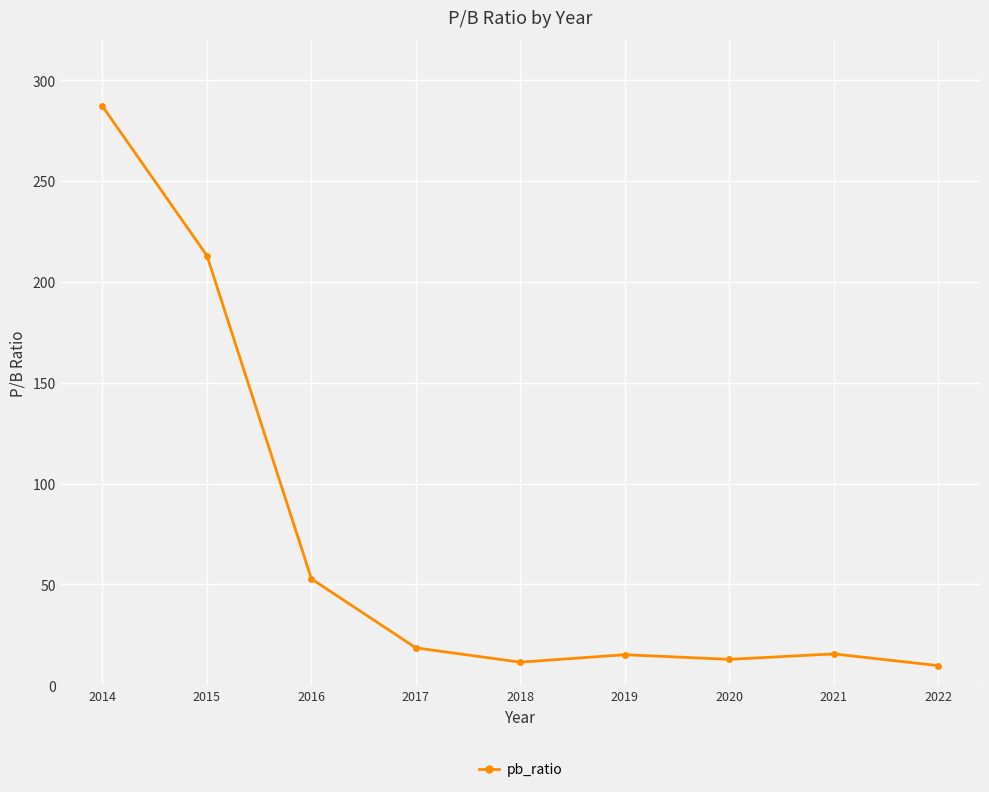

How many data points does each series have?

9